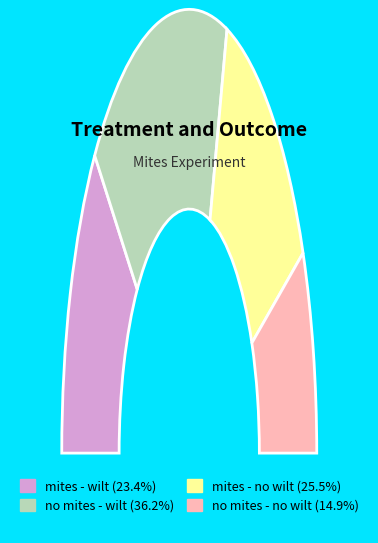

To the nearest percent, what is the difference between the mites - wilt and no mites - wilt slice percentages?

13%